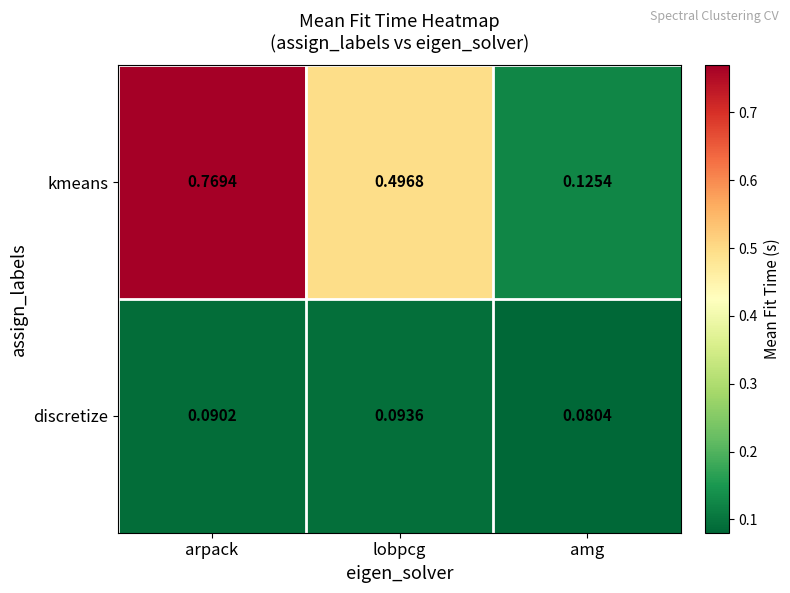

Which label corresponds to the smallest value in the chart?

amg